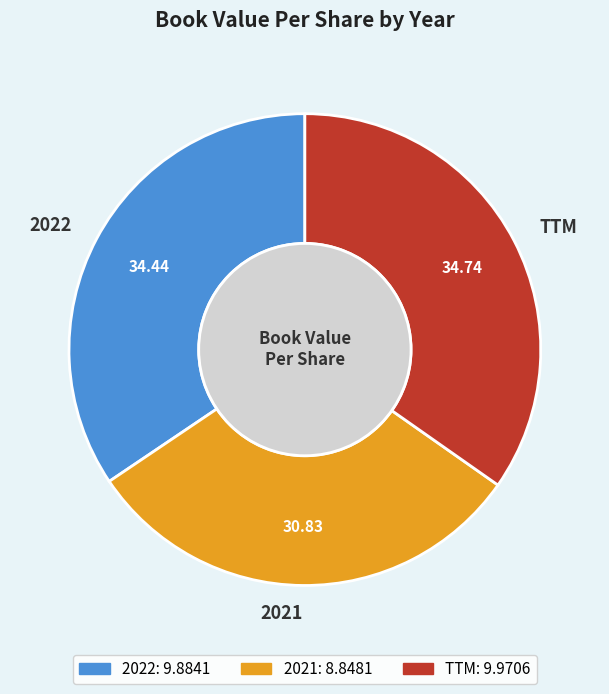

Is 2021 the majority of the pie?

No